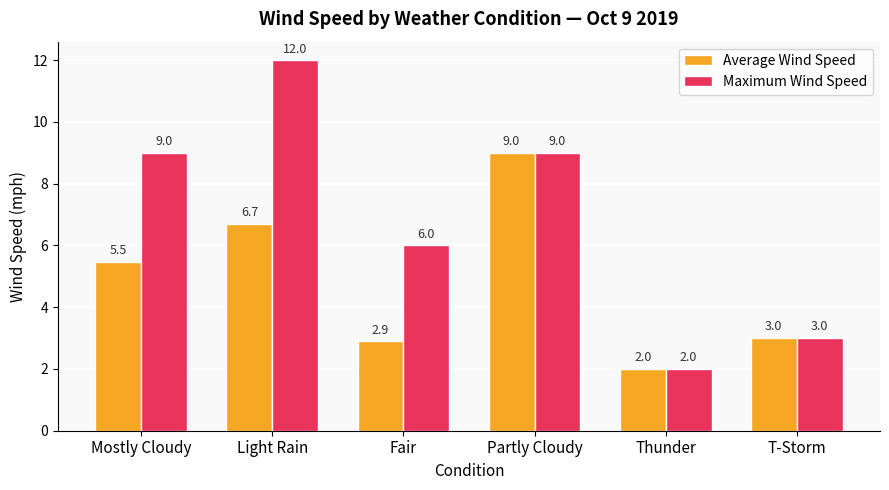

What is the average value of the Maximum Wind Speed series?

6.8